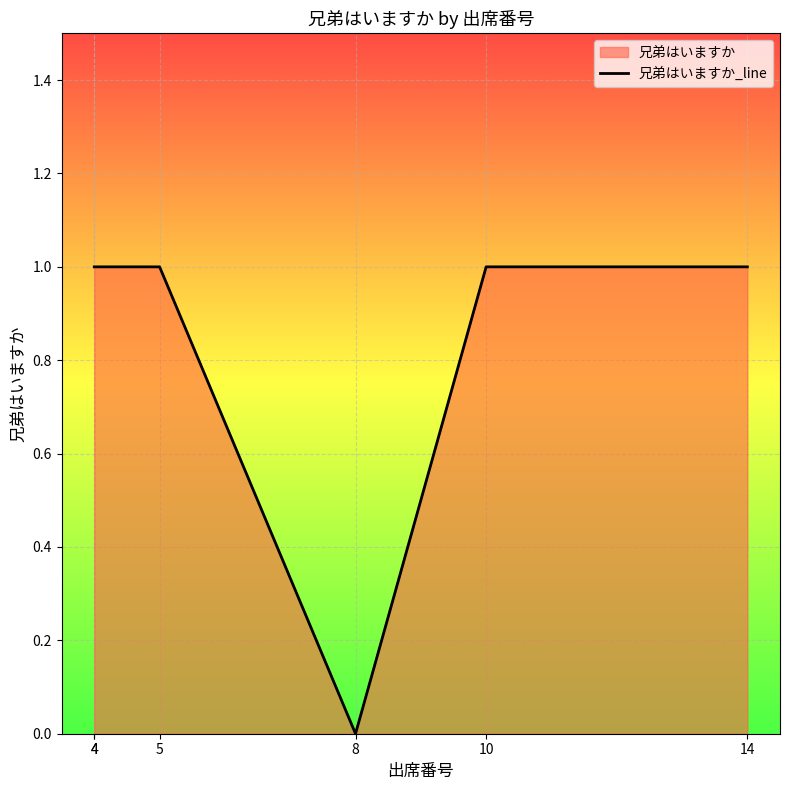

Reading left to right, what are all the values shown in this chart?

4=1	4=1	5=1	8=0	10=1	14=1